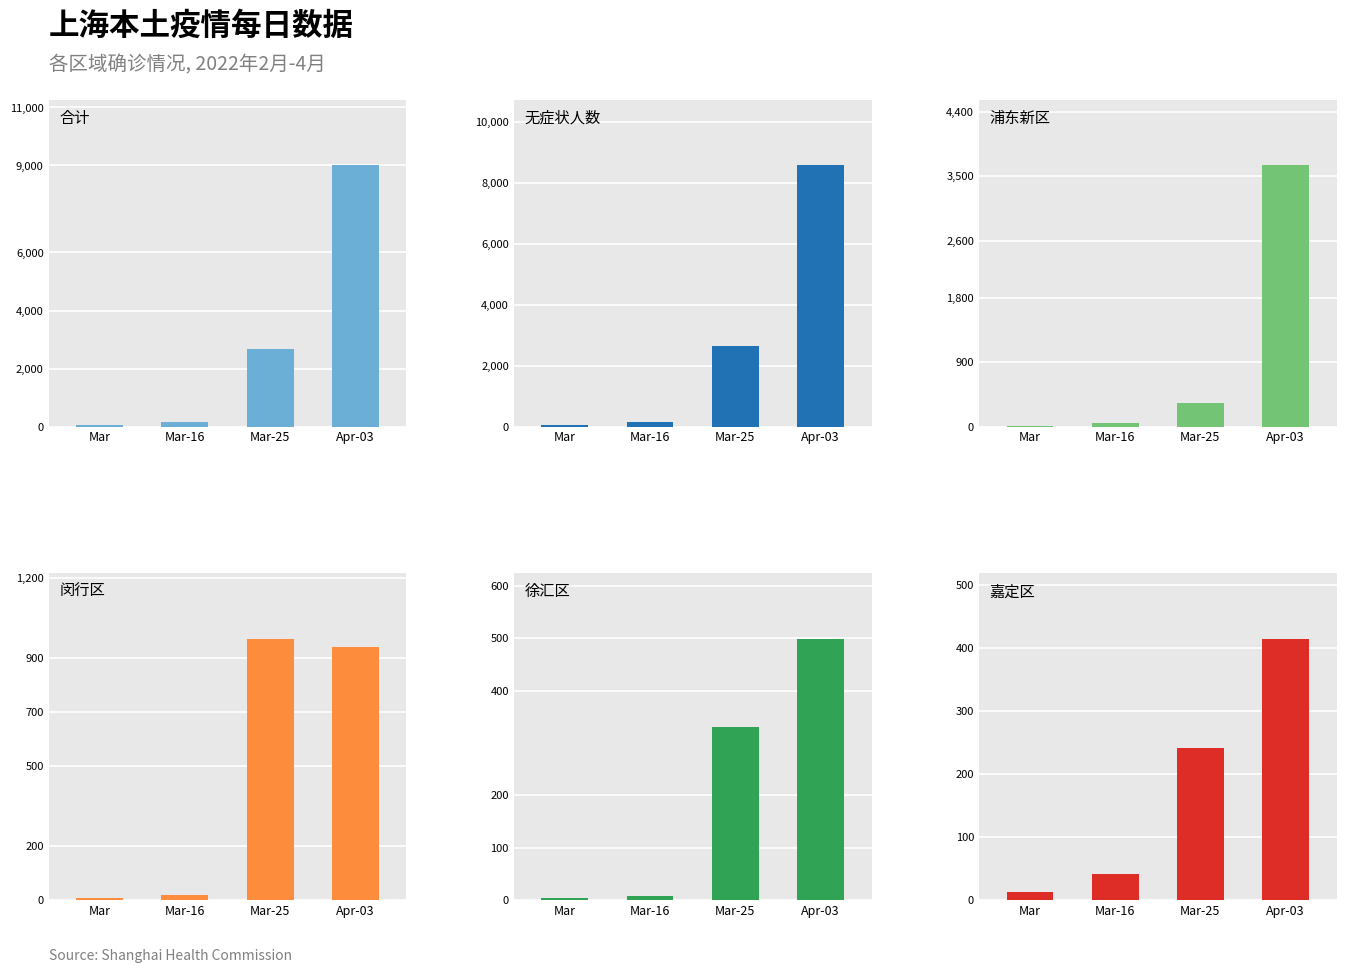

How many values in the 浦东新区 series are below 323?

2